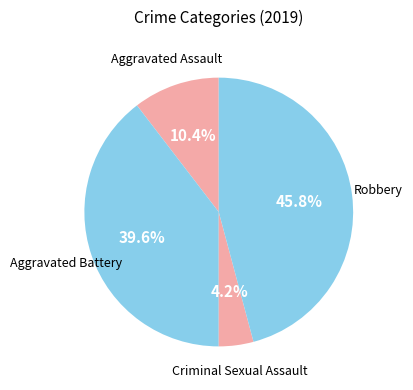

Which category has the biggest portion of the pie?

Robbery